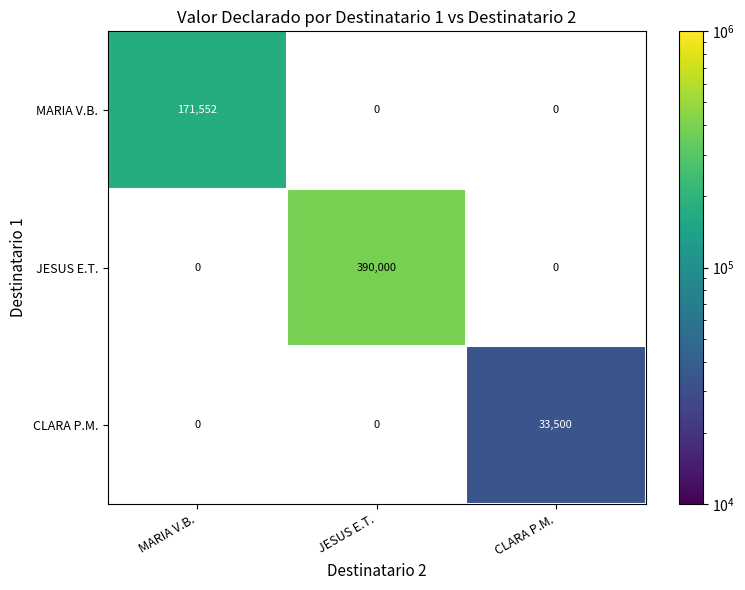

Is it true that JESUS E.T. equals 390000 at JESUS E.T.?

True